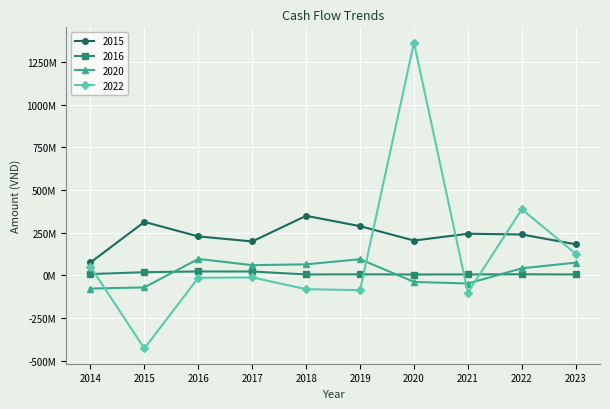

Is it true that 2020 equals -48285083 at 2021?

True